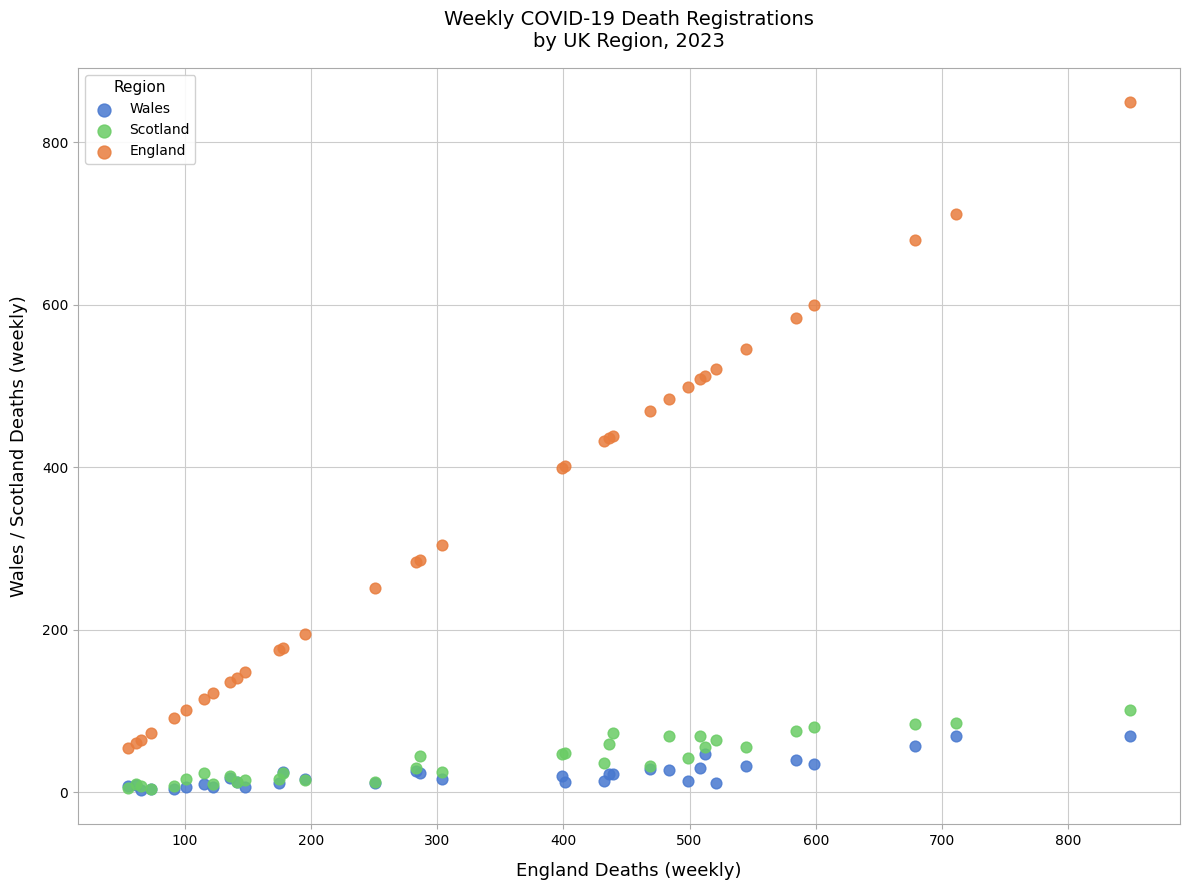

Which series contains the highest Y value?

England